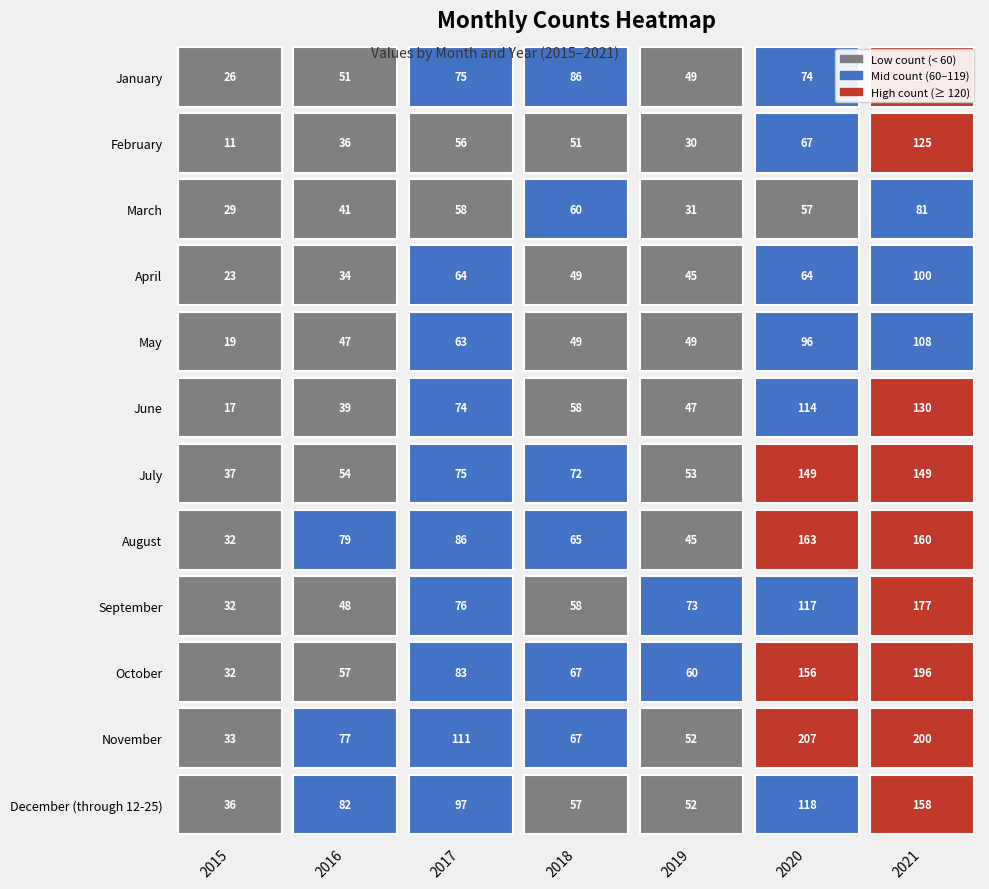

How many distinct data groups are displayed?

12